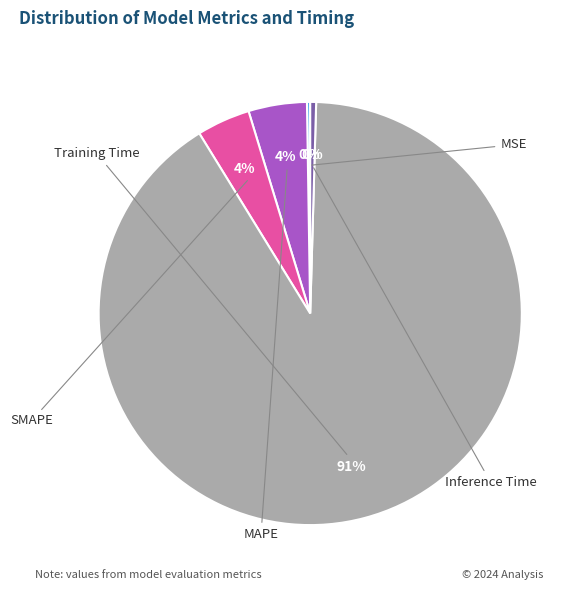

To the nearest percent, what is the average slice percentage?

20%